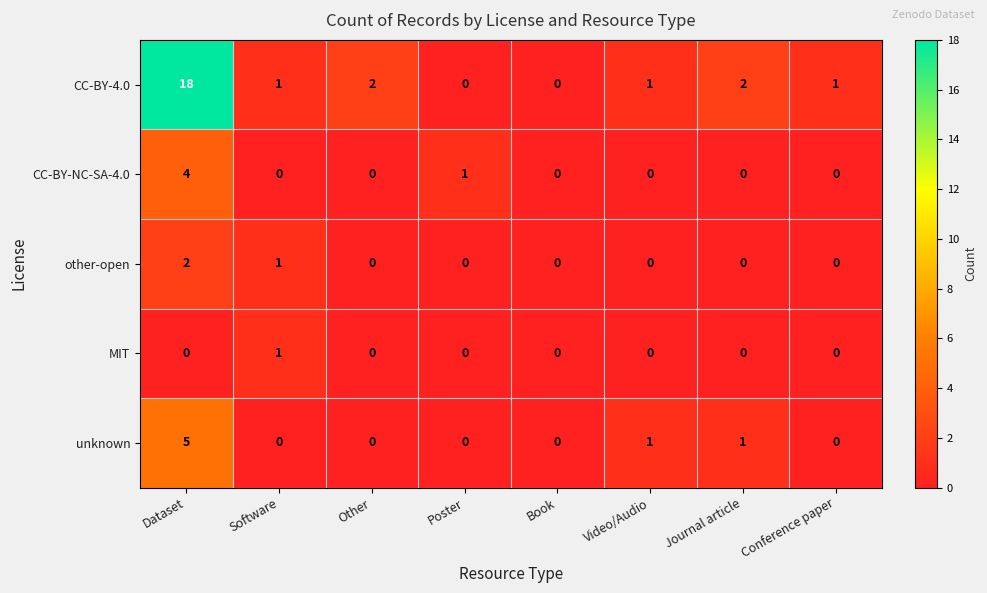

List the series in order of their peak value, lowest first.

MIT, other-open, CC-BY-NC-SA-4.0, unknown, CC-BY-4.0